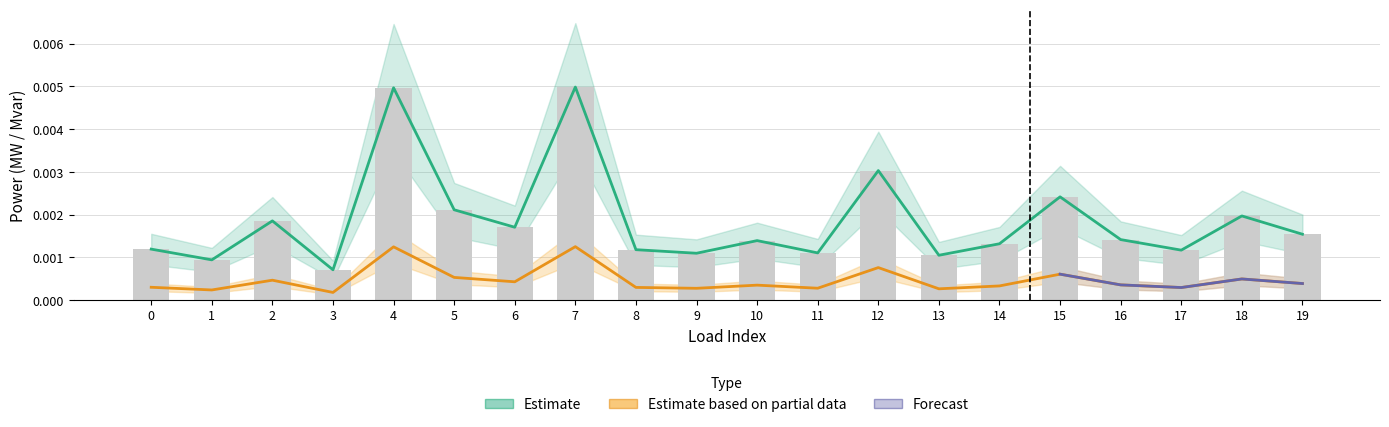

At which label does p_mw_upper reach its minimum?

3